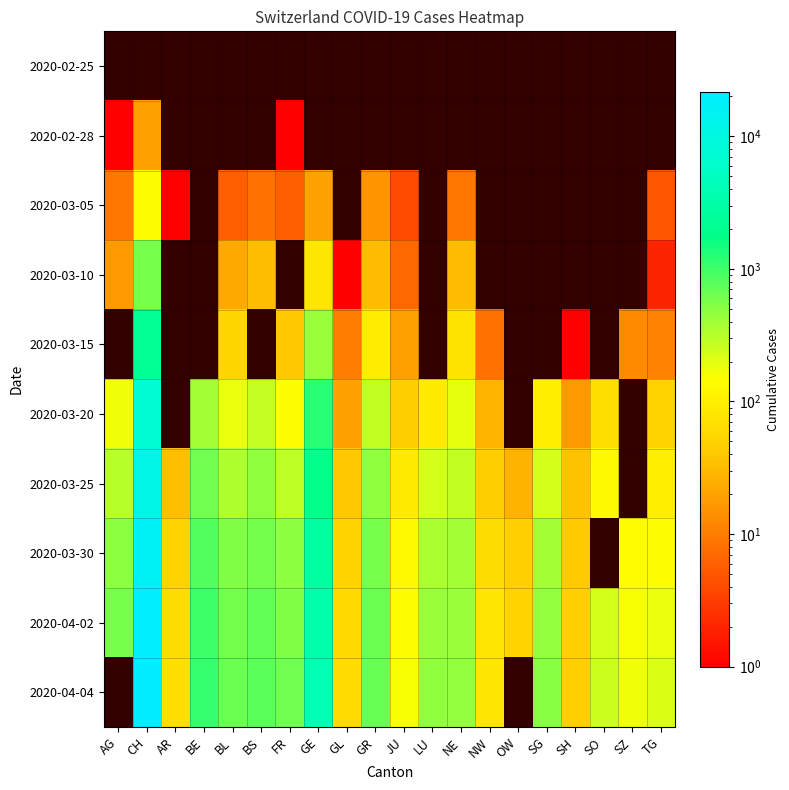

How many data points does each series have?

20